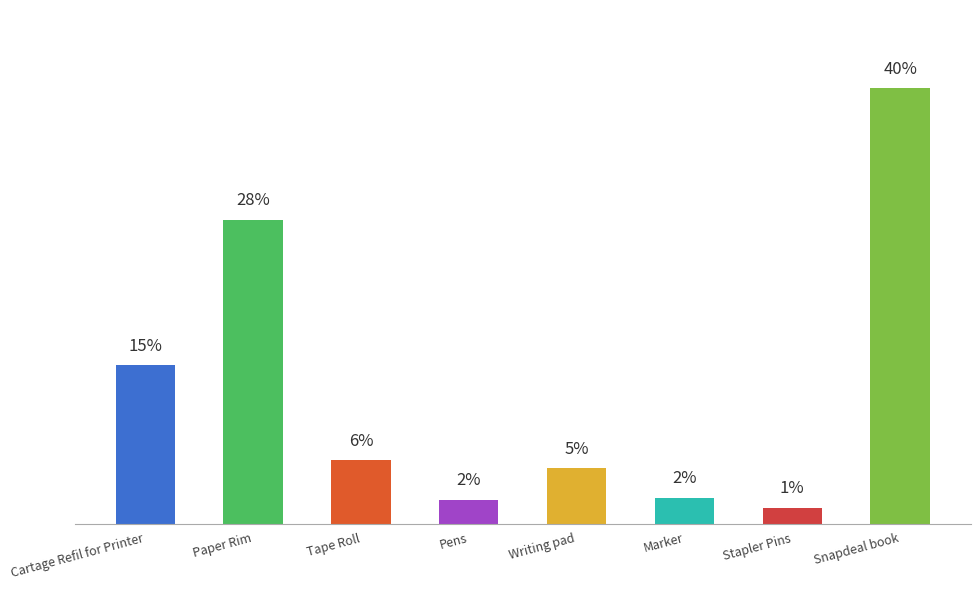

What is the greatest value displayed?

2750